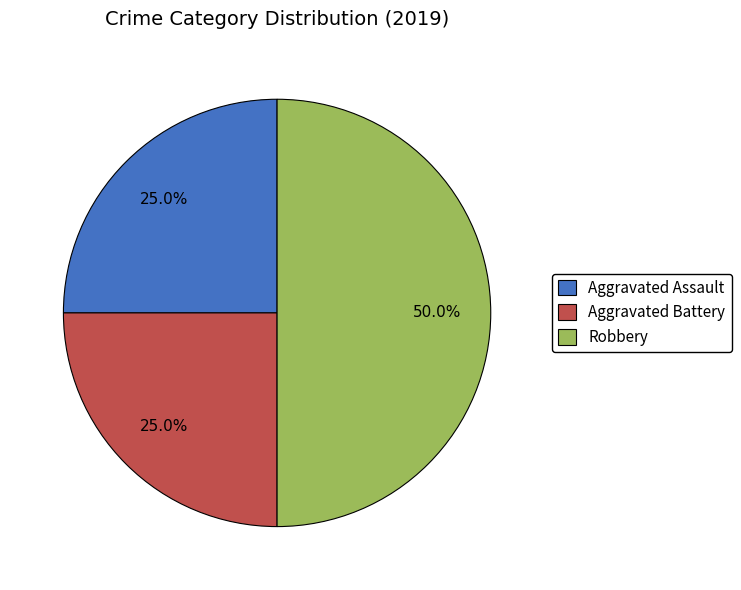

Which category has the biggest portion of the pie?

Robbery